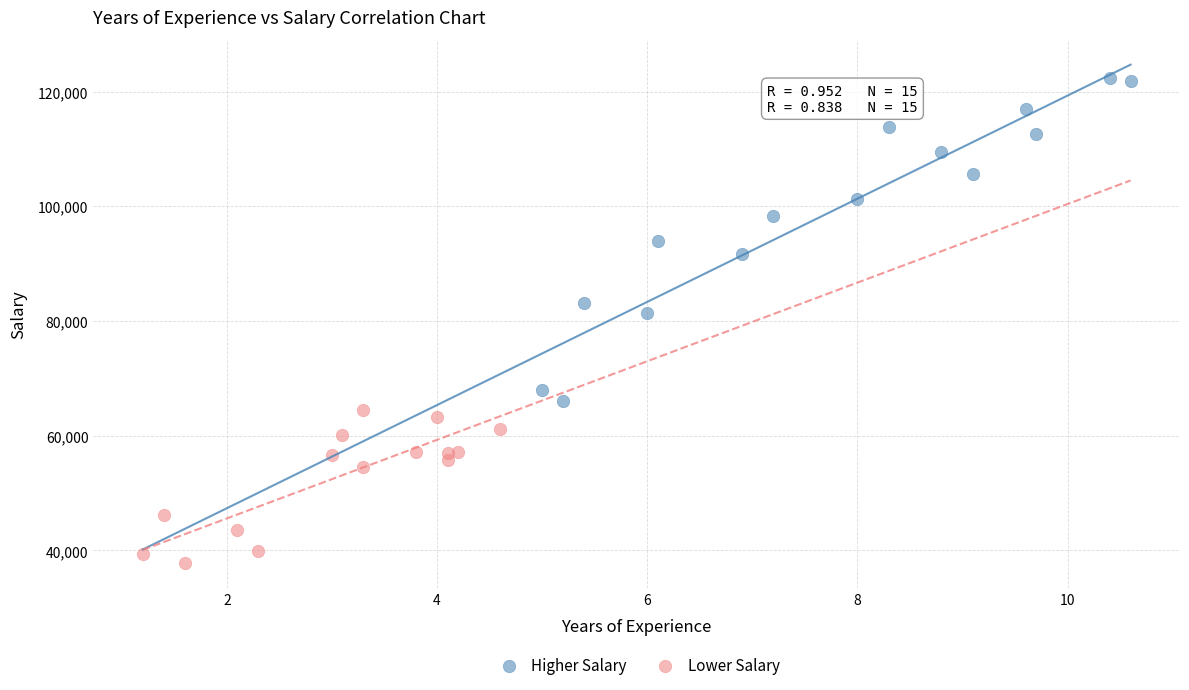

Which series reaches the minimum Y coordinate?

Lower Salary